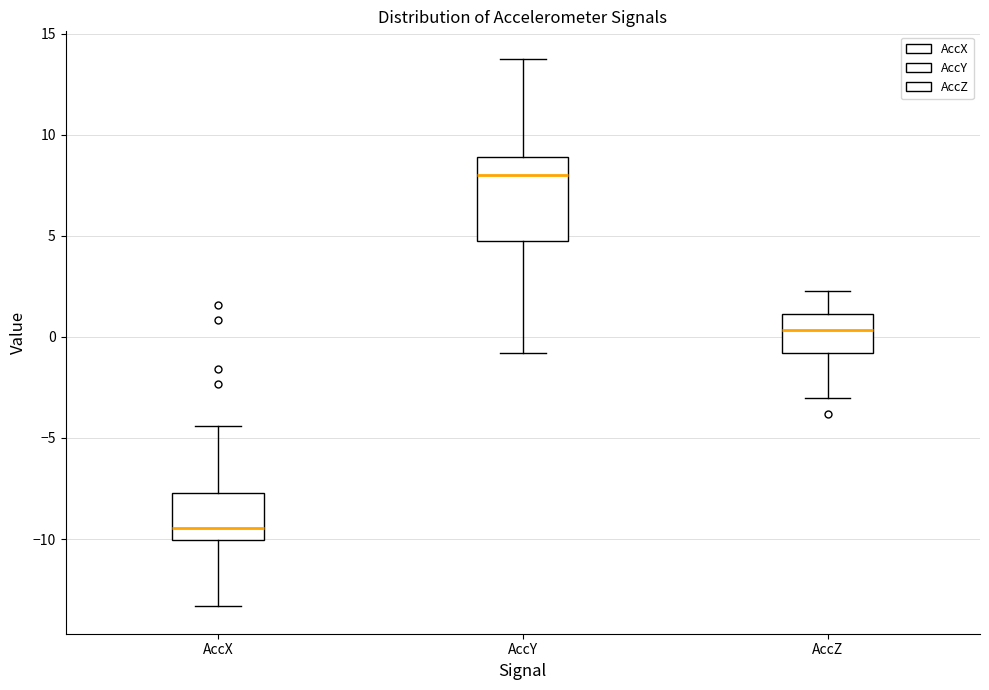

Where does the median line of the box for AccZ sit on the y-axis? The values are not printed on the chart, so give them approximately, as read against the axis.

0.5